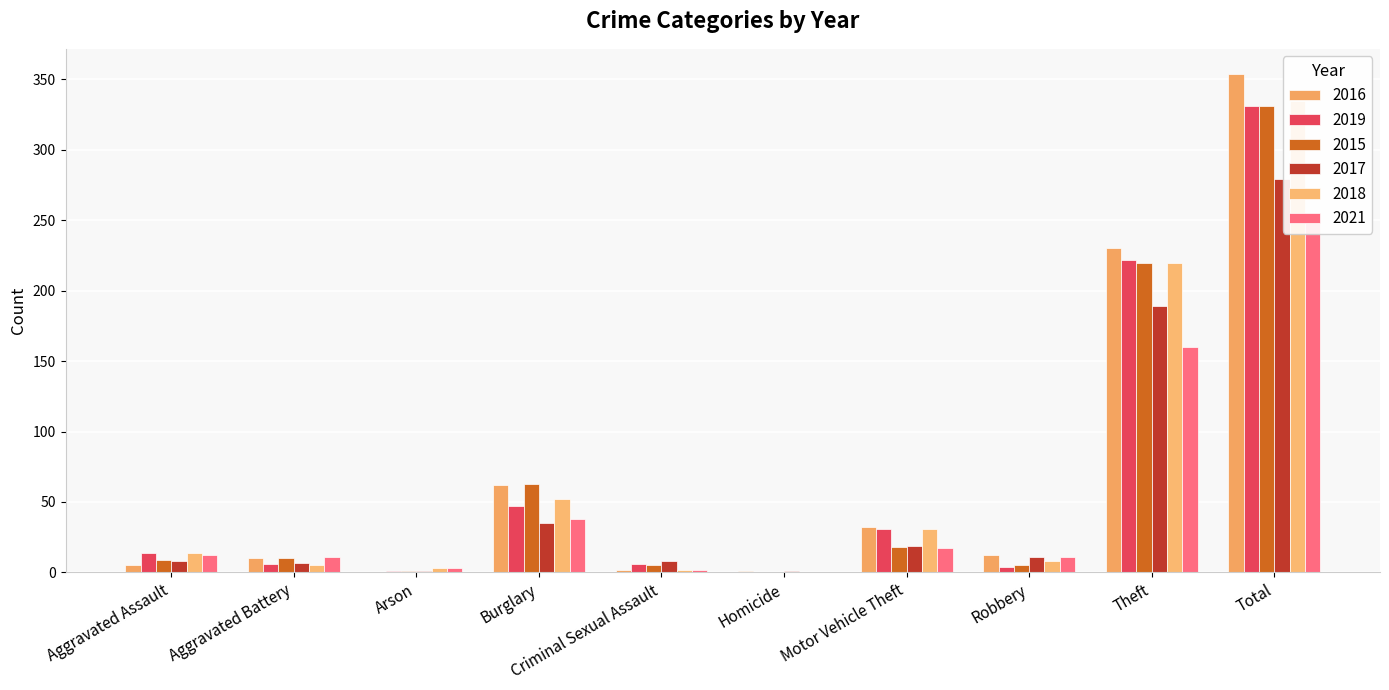

At how many categories does at least one series exceed 68?

2